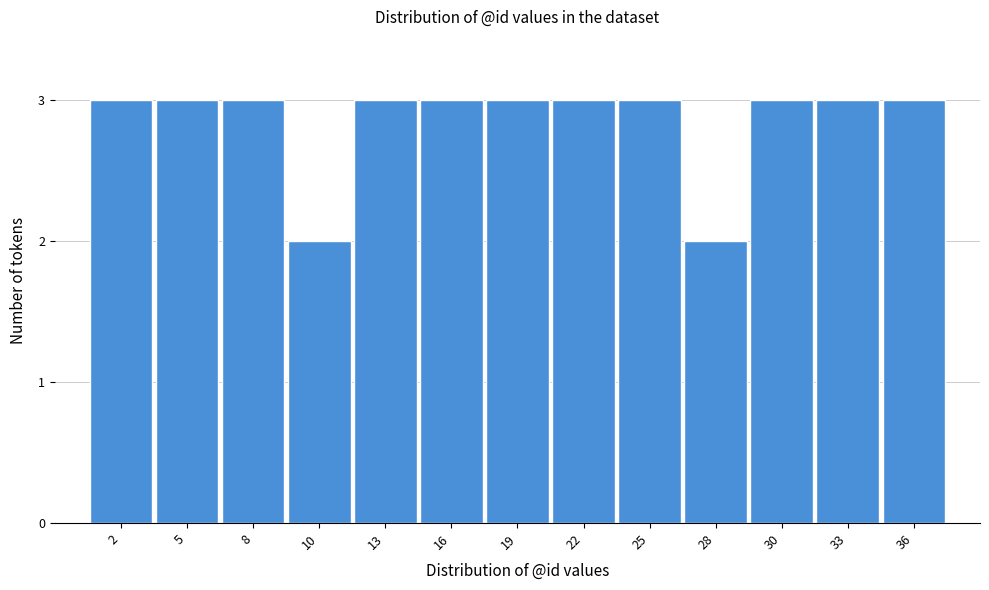

Reading left to right, what are all the values shown in this chart?

2=3	5=3	8=3	10=2	13=3	16=3	19=3	22=3	25=3	28=2	30=3	33=3	36=3